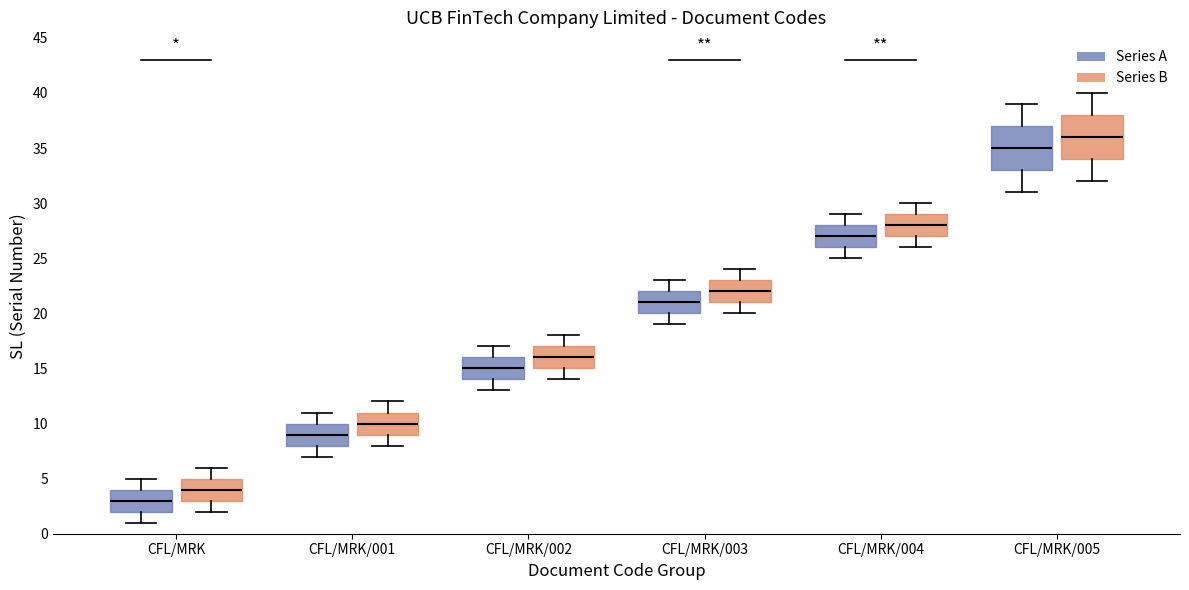

Reading left to right, read every box against the y-axis: the position of its median line, the range the box covers, and the ends of its whiskers. The values are not printed on the chart, so give them approximately, as read against the axis.

CFL/MRK (Series A): median 3, box 2 to 4, whiskers 1 to 5
CFL/MRK (Series B): median 4, box 3 to 5, whiskers 2 to 6
CFL/MRK/001 (Series A): median 9, box 8 to 10, whiskers 7 to 11
CFL/MRK/001 (Series B): median 10, box 9 to 11, whiskers 8 to 12
CFL/MRK/002 (Series A): median 15, box 14 to 16, whiskers 13 to 17
CFL/MRK/002 (Series B): median 16, box 15 to 17, whiskers 14 to 18
CFL/MRK/003 (Series A): median 21, box 20 to 22, whiskers 19 to 23
CFL/MRK/003 (Series B): median 22, box 21 to 23, whiskers 20 to 24
CFL/MRK/004 (Series A): median 27, box 26 to 28, whiskers 25 to 29
CFL/MRK/004 (Series B): median 28, box 27 to 29, whiskers 26 to 30
CFL/MRK/005 (Series A): median 35, box 33 to 37, whiskers 31 to 39
CFL/MRK/005 (Series B): median 36, box 34 to 38, whiskers 32 to 40